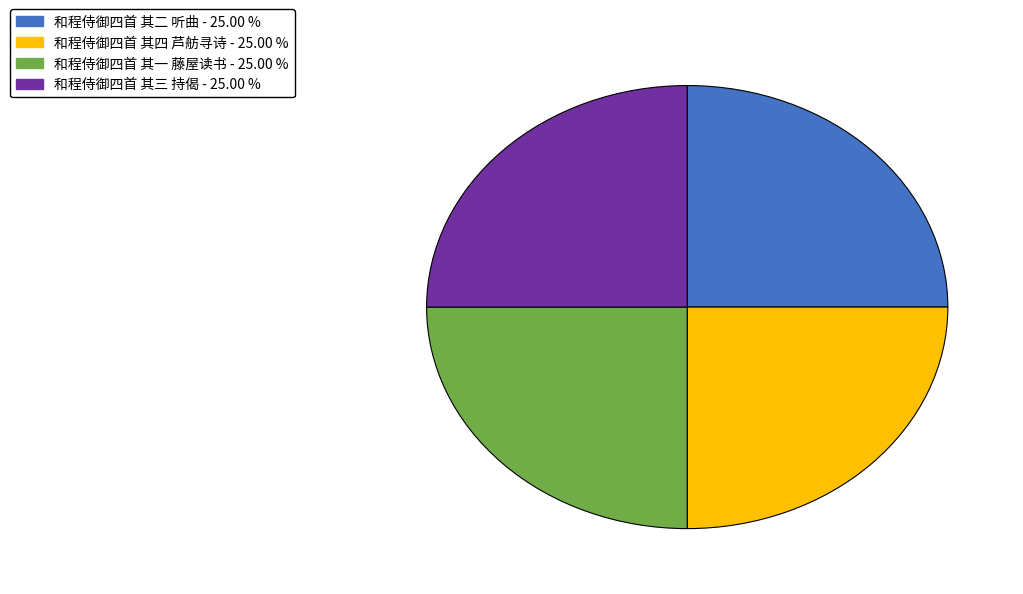

Is it true that 和程侍御四首 其二 听曲 is 34% of the pie?

False